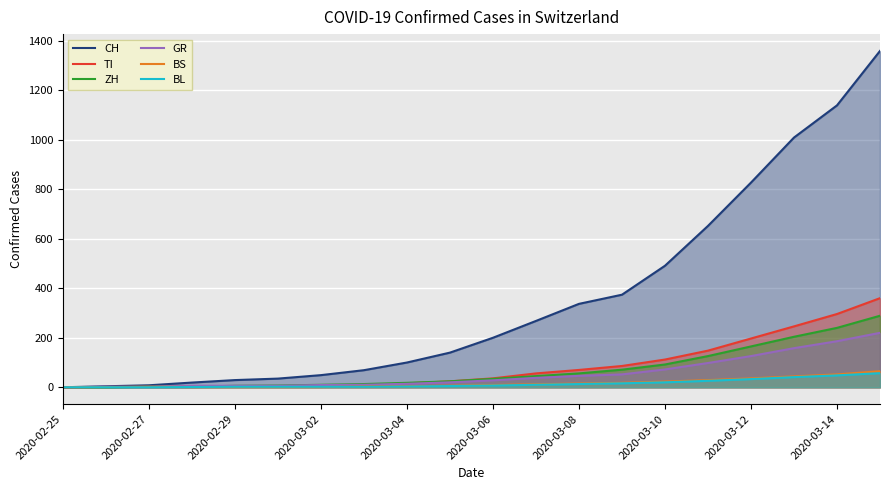

Which series has the largest total across all categories?

CH